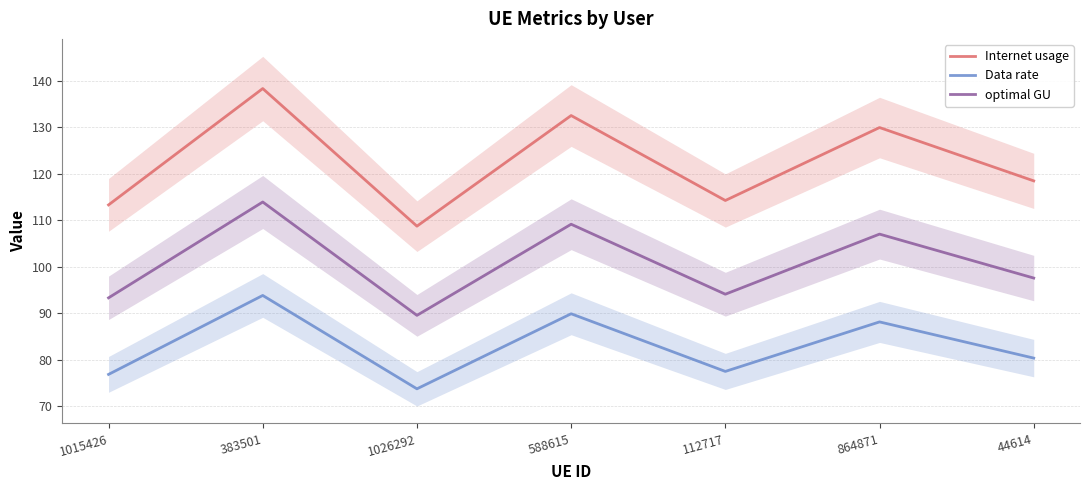

Reading right to left, list all the values displayed in this chart.

Internet usage: 118.5	129.9	114.3	132.5	108.7	138.3	113.3
Data rate: 80.4	88.2	77.5	89.9	73.8	93.9	76.9
optimal GU: 97.6	107.0	94.1	109.2	89.6	113.9	93.3